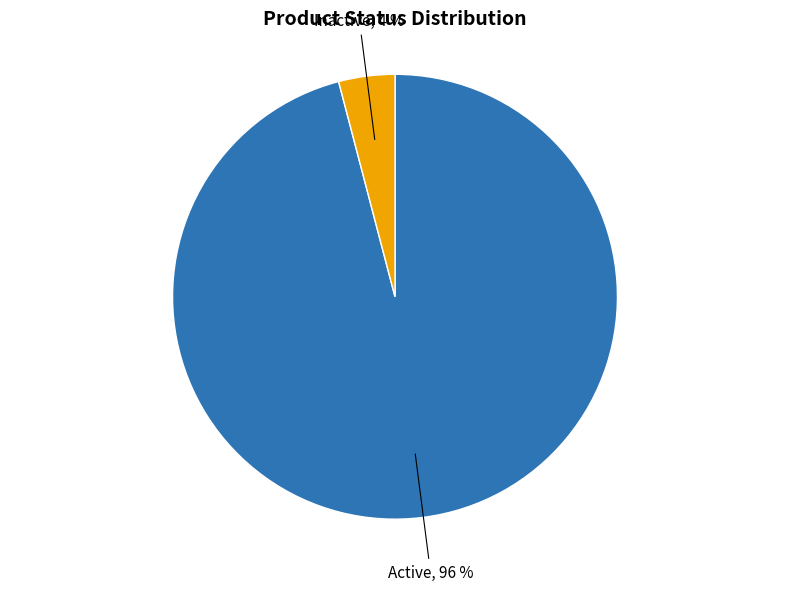

Is it true that Inactive is 17% of the pie?

False